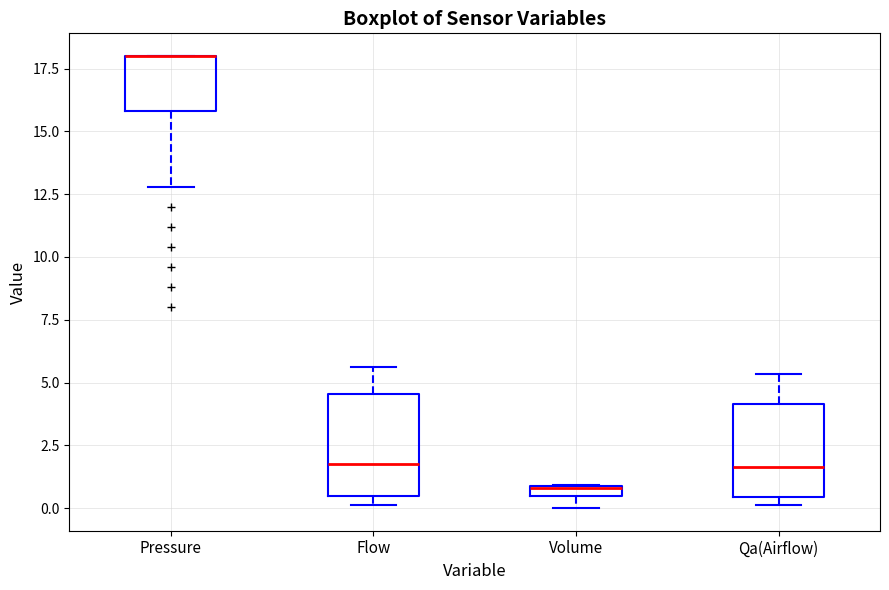

Where is the upper edge of the box for Qa(Airflow) on the y-axis? The values are not printed on the chart, so give them approximately, as read against the axis.

4.0